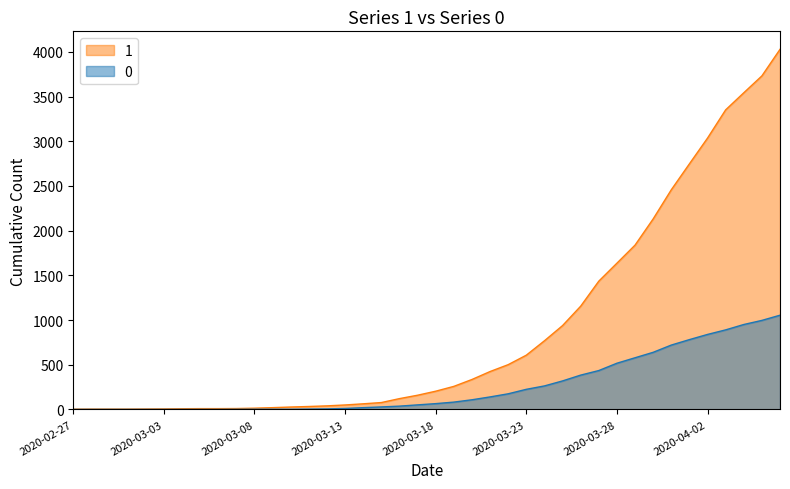

What is the difference between the second highest and second lowest values in the 0 series?

996